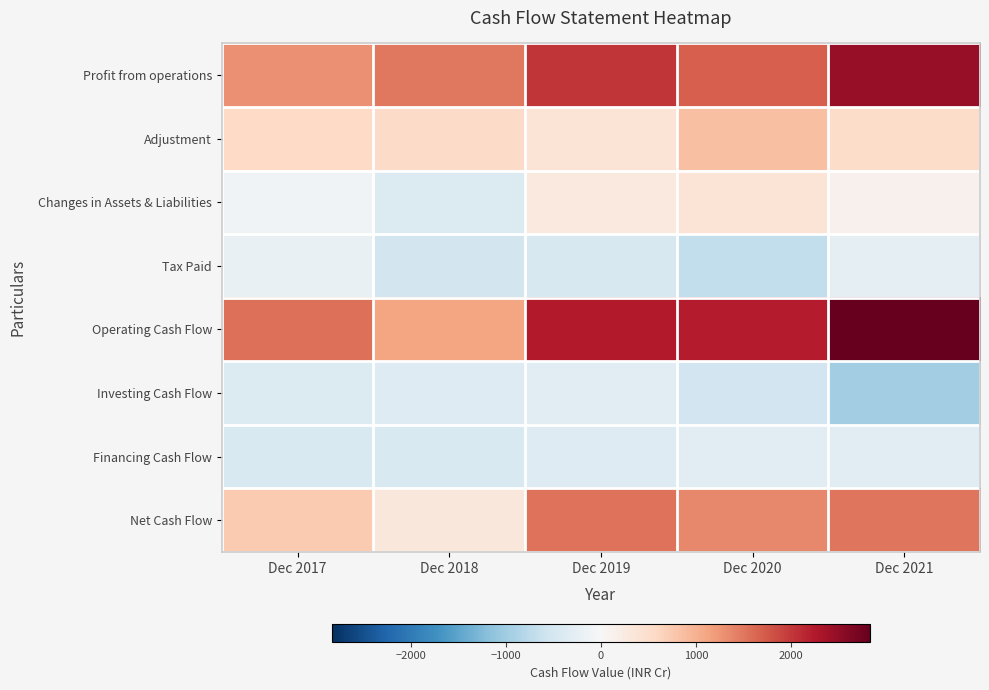

What is the difference between the highest and lowest values at Dec 2018?

2020.8